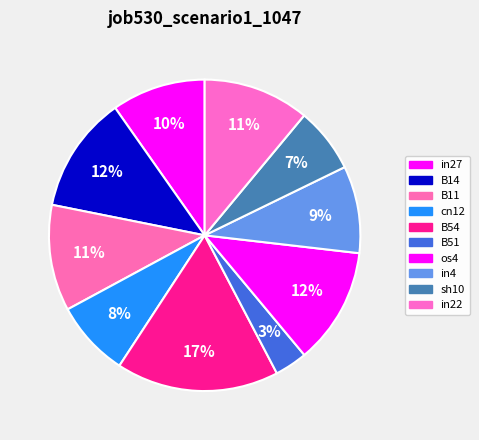

Which has a higher value, B14 or B11?

B14